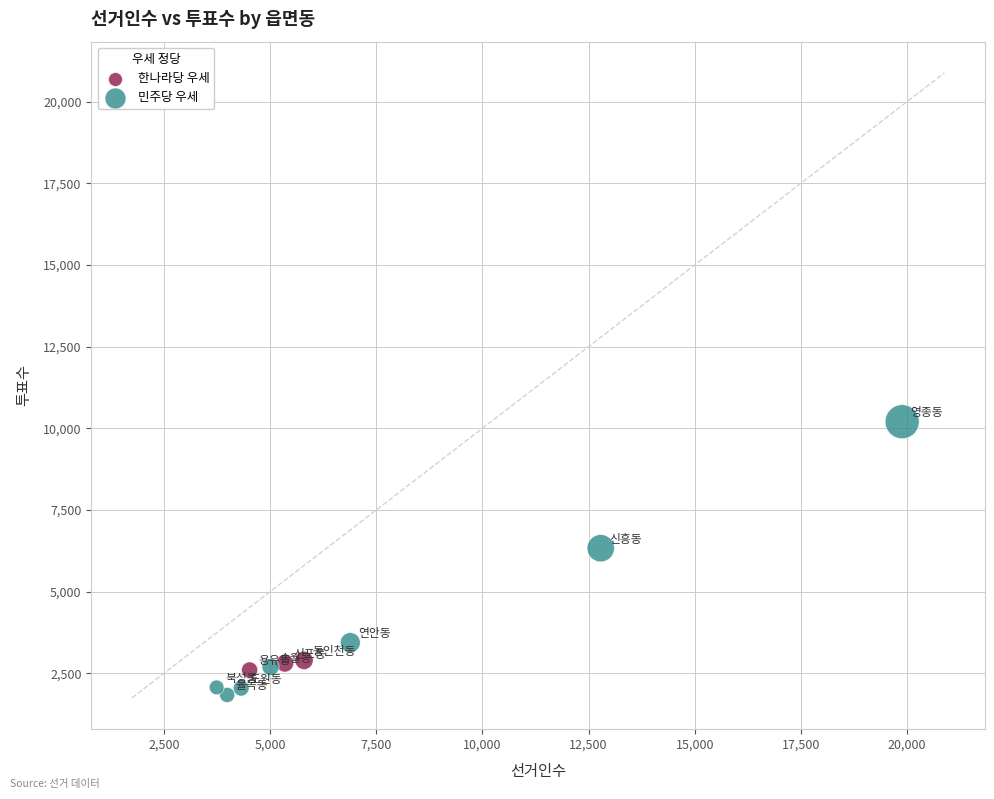

Which series reaches the maximum Y coordinate?

민주당 우세